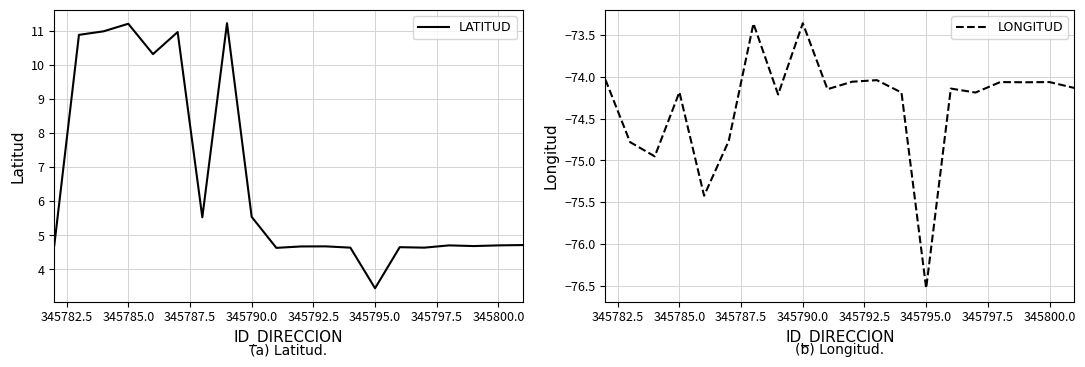

The value of LONGITUD at 12 is -47.0. True or false?

False